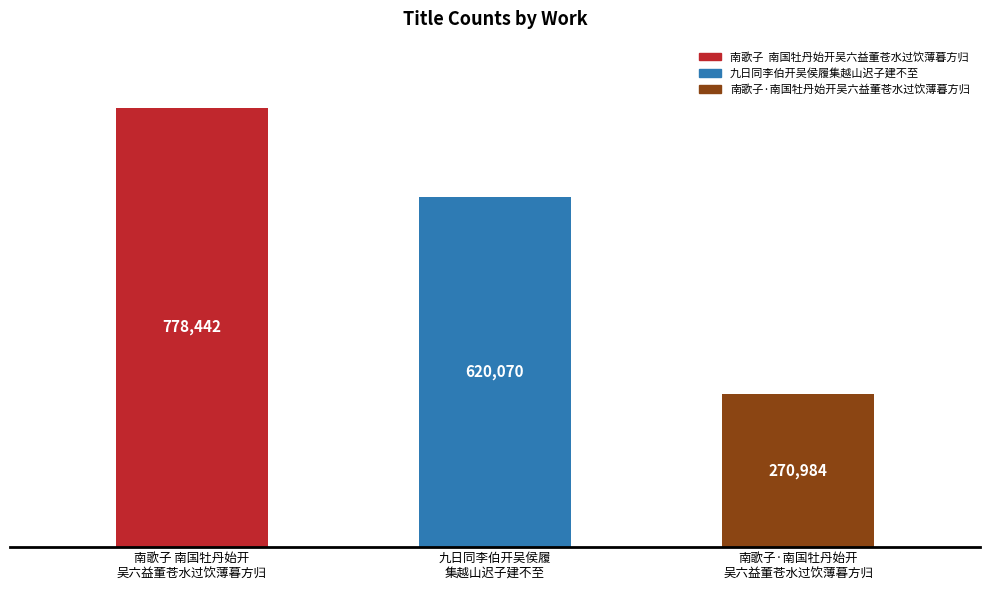

What is the label of the 1st bar from the left?

南歌子 南国牡丹始开
吴六益董苍水过饮薄暮方归